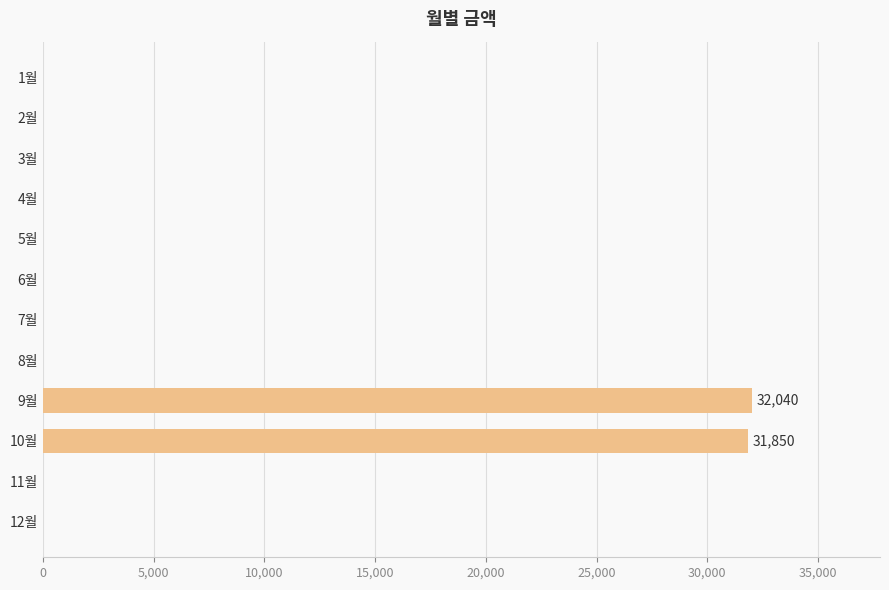

Is it true that the value at 5월 is -22177?

False